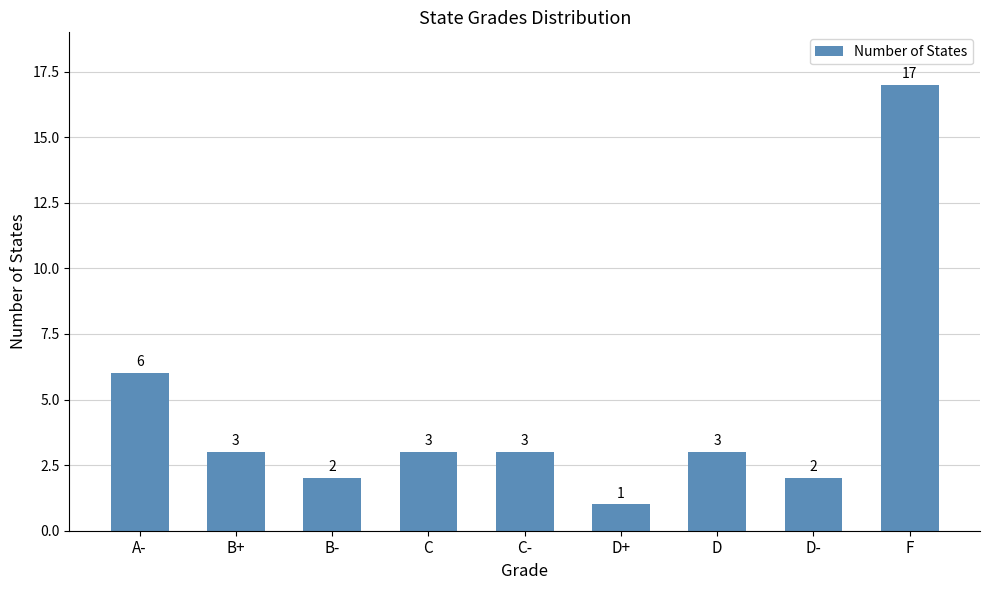

Where does the data first go above 3?

A-